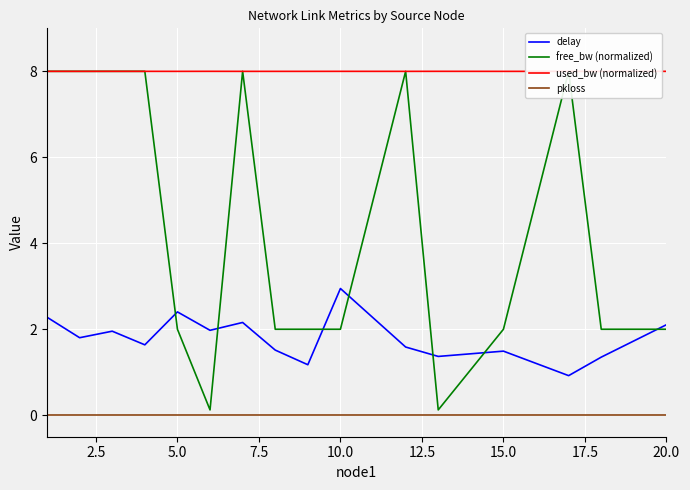

True or false: pkloss and delay cross at least once.

False